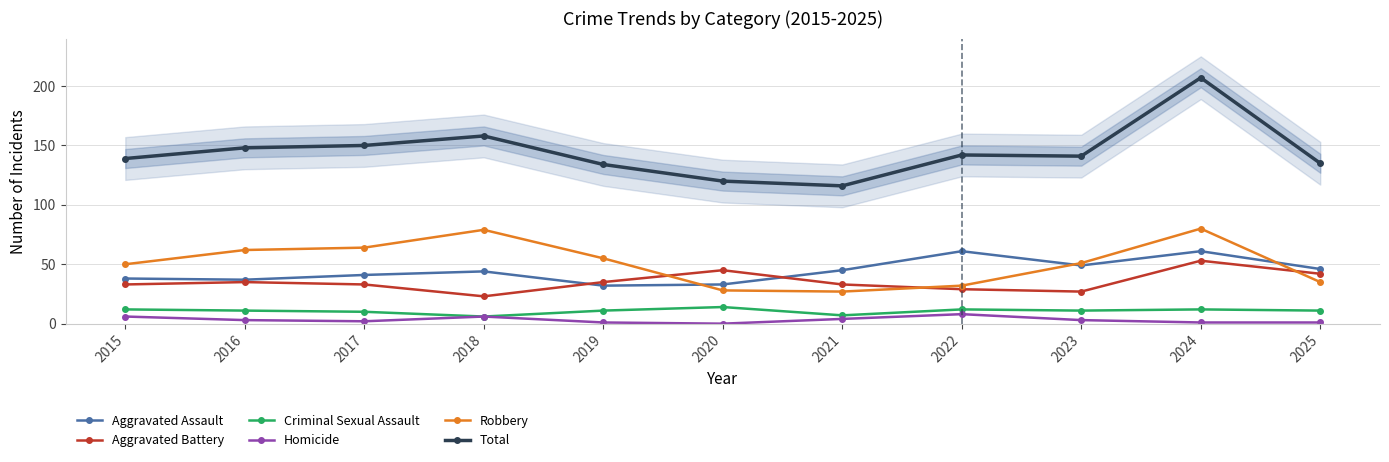

Rank the series at 2024 from lowest to highest value.

Homicide, Criminal Sexual Assault, Aggravated Battery, Aggravated Assault, Robbery, Total